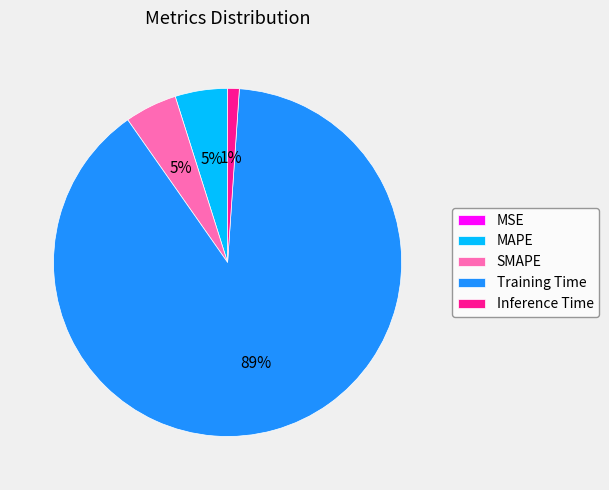

True or false: Inference Time accounts for 1% of the total.

True